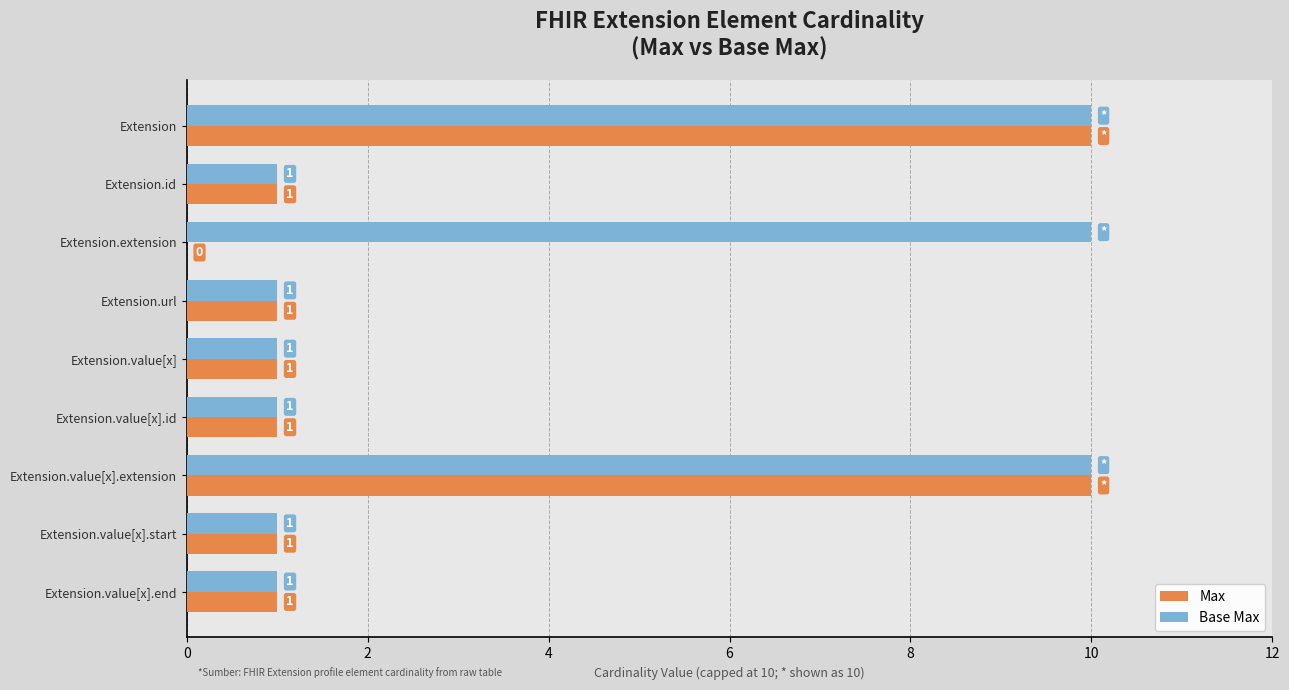

The Base Max series shows 10 at Extension. True or false?

True